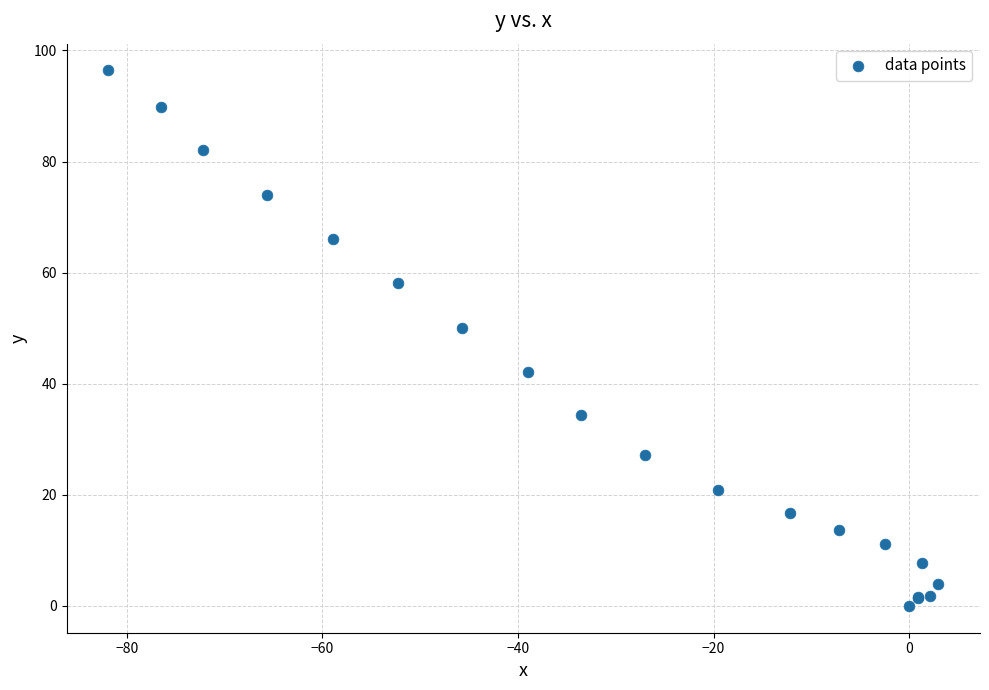

What Y value in the scatter plot is closest to 48?

50.1